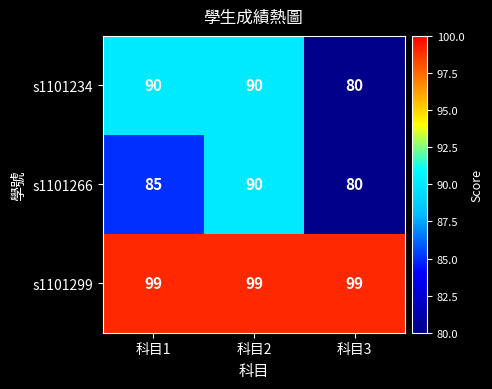

At which category is the sum across all series the highest?

科目2